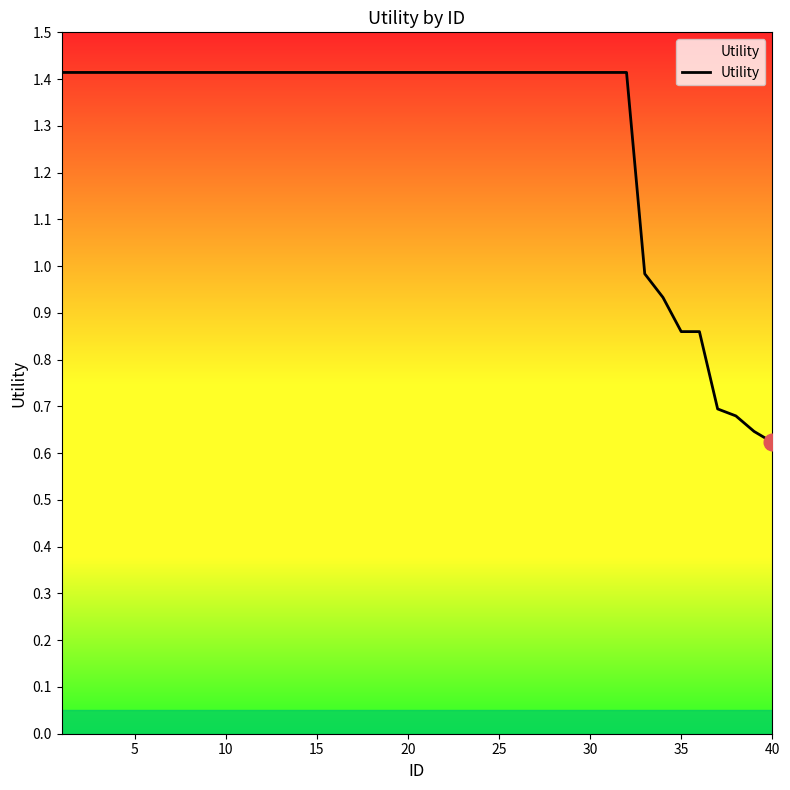

What is the difference between the maximum and minimum values?

0.8